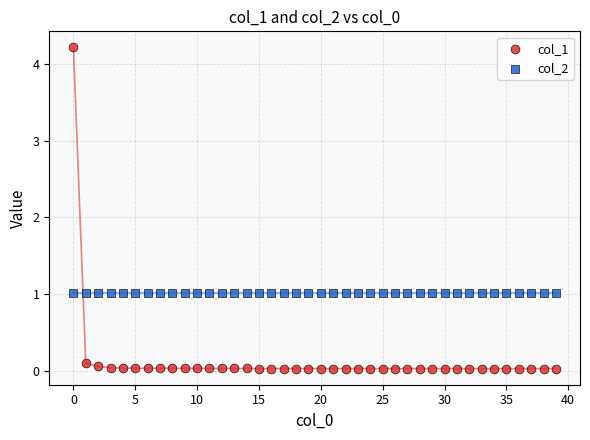

Which series reaches the maximum Y coordinate?

col_1